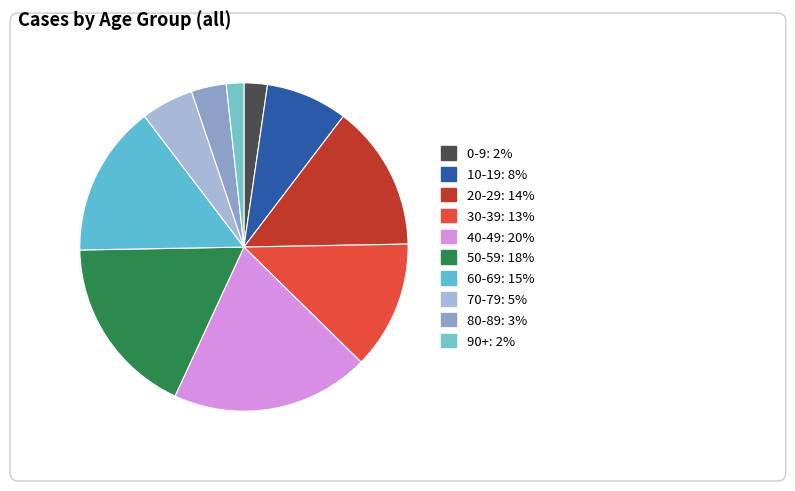

What is the smallest slice in the pie chart?

90+